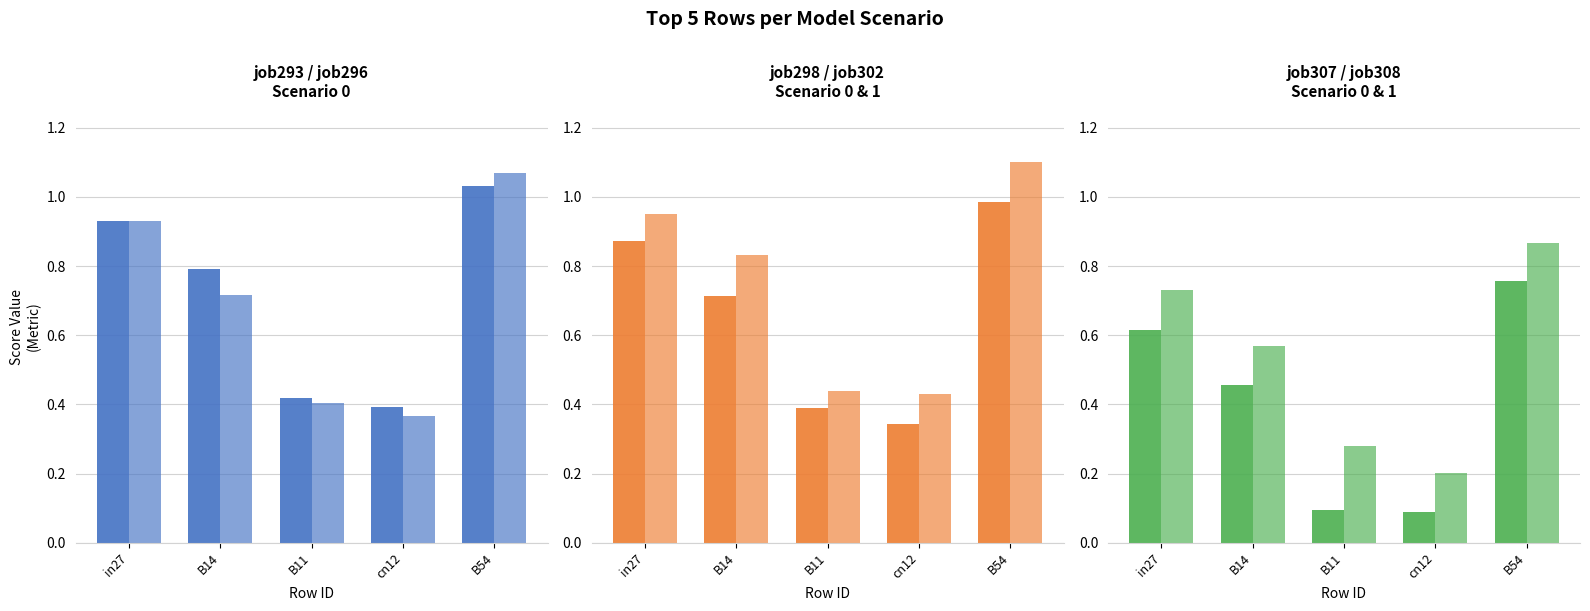

What is the spread (max minus min) of values at in27?

0.3